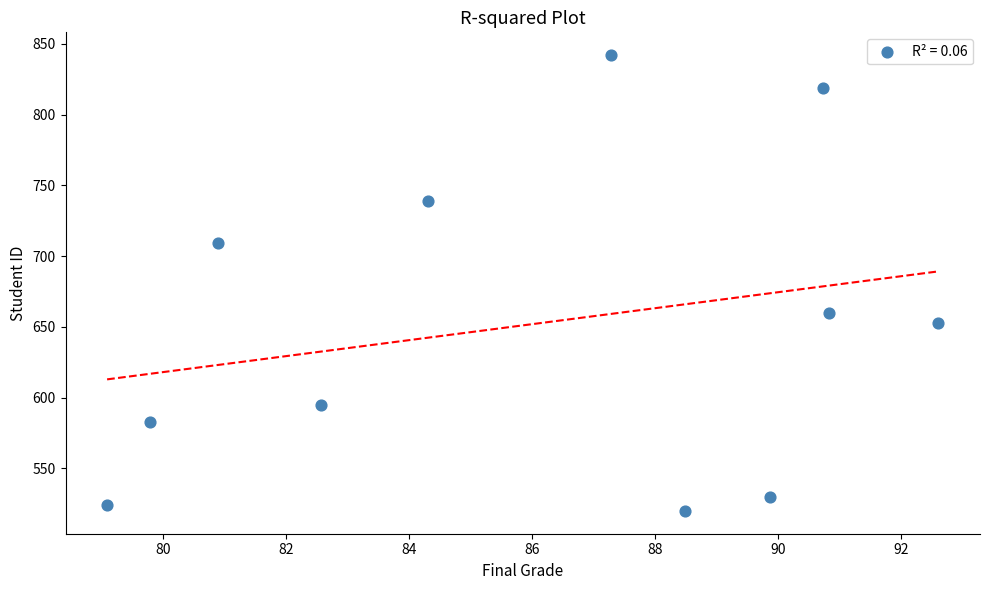

What is the range of Y values (max minus min)?

322